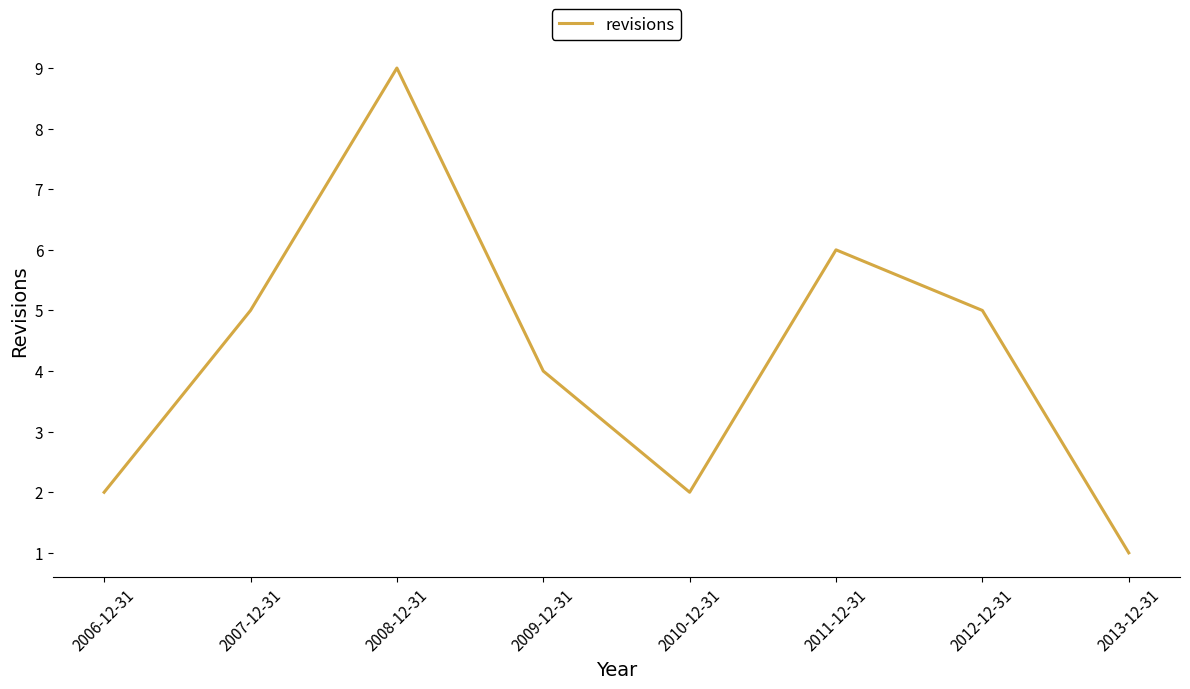

What position from the left is 2010-12-31?

5